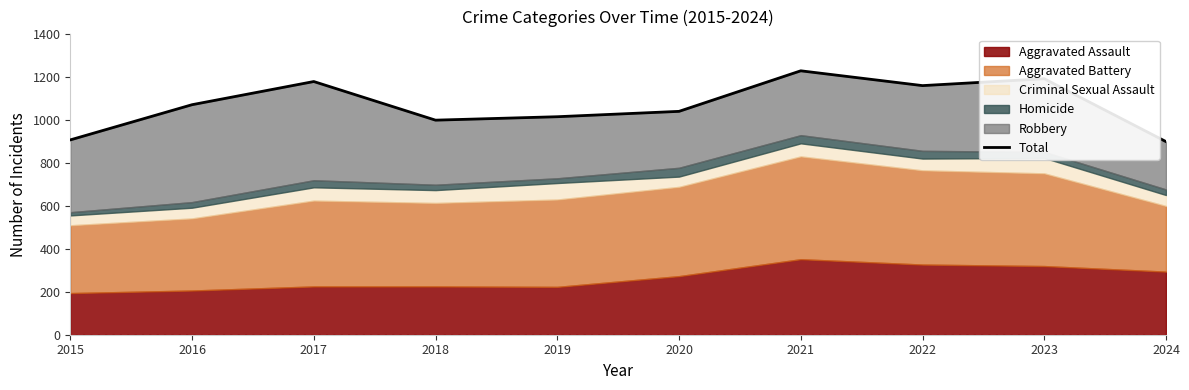

Reading left to right, transcribe all the data shown in this chart.

908	1072	1180	1000	1016	1041	1230	1161	1193	900